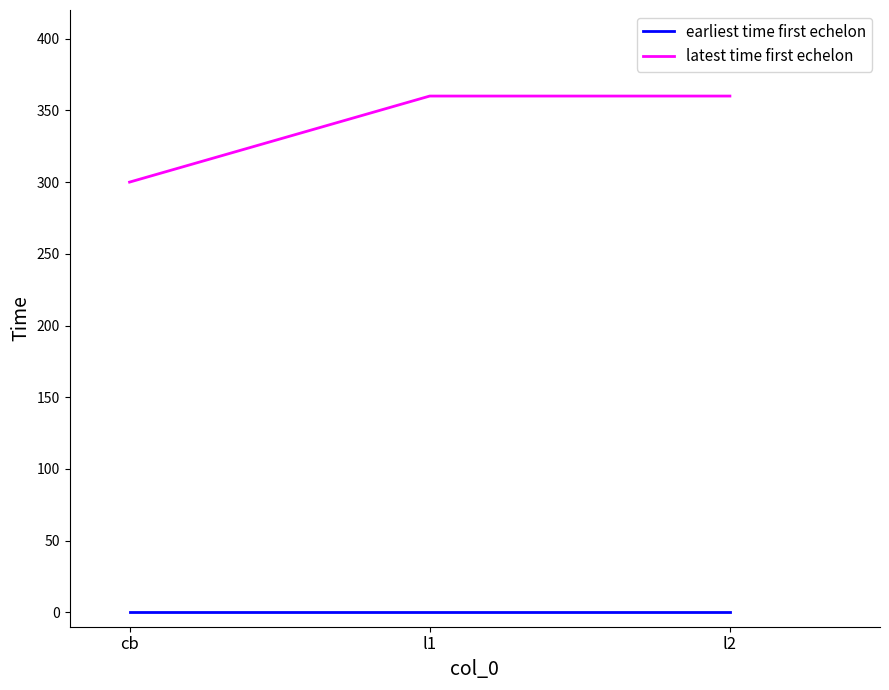

What is the greatest value displayed?

360